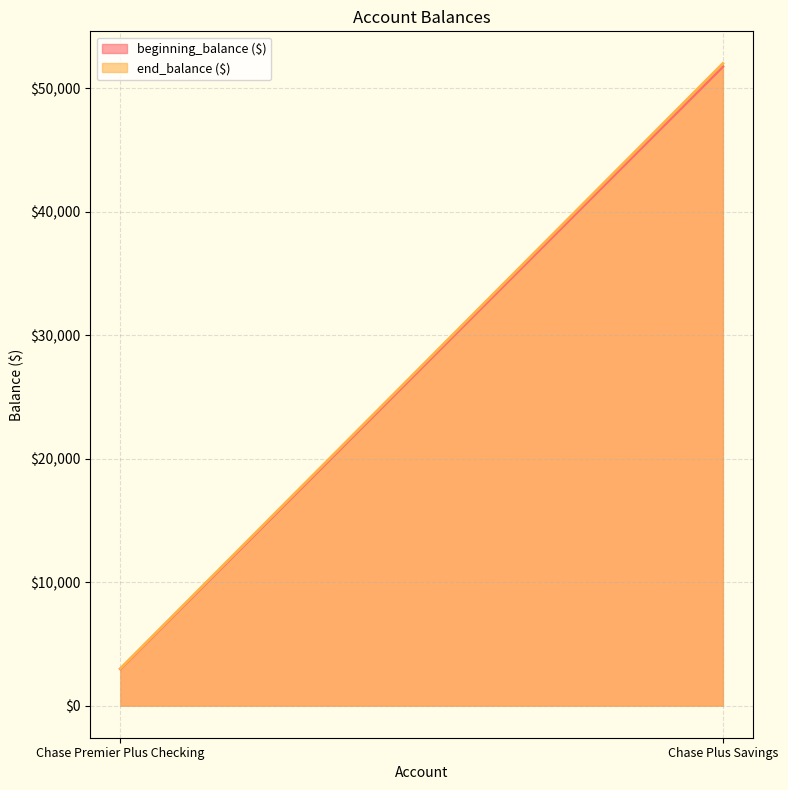

How many series are shown in this chart?

2